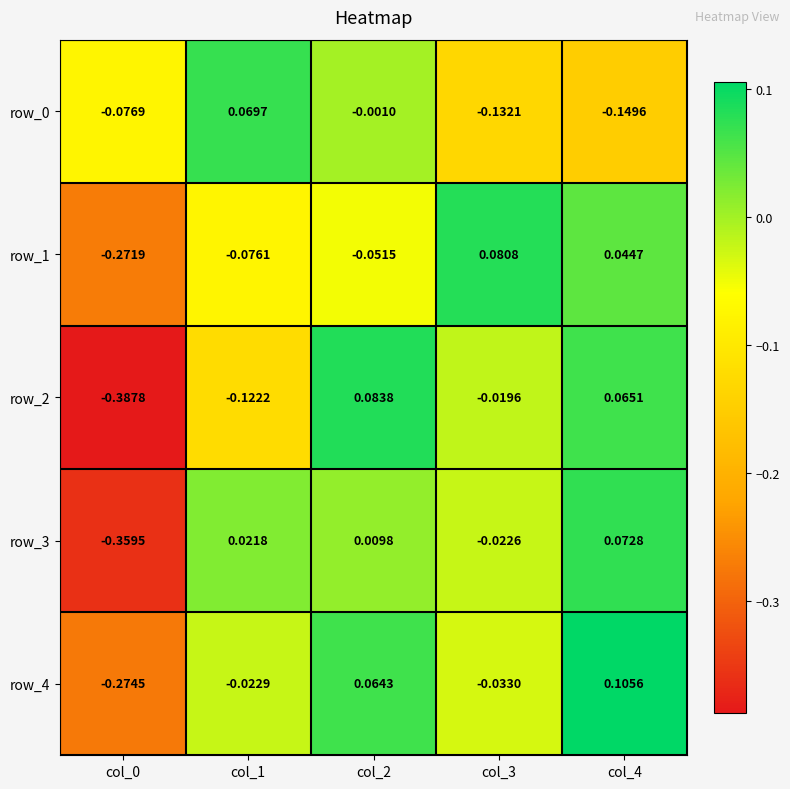

At which label does row_3 first exceed 0?

col_1